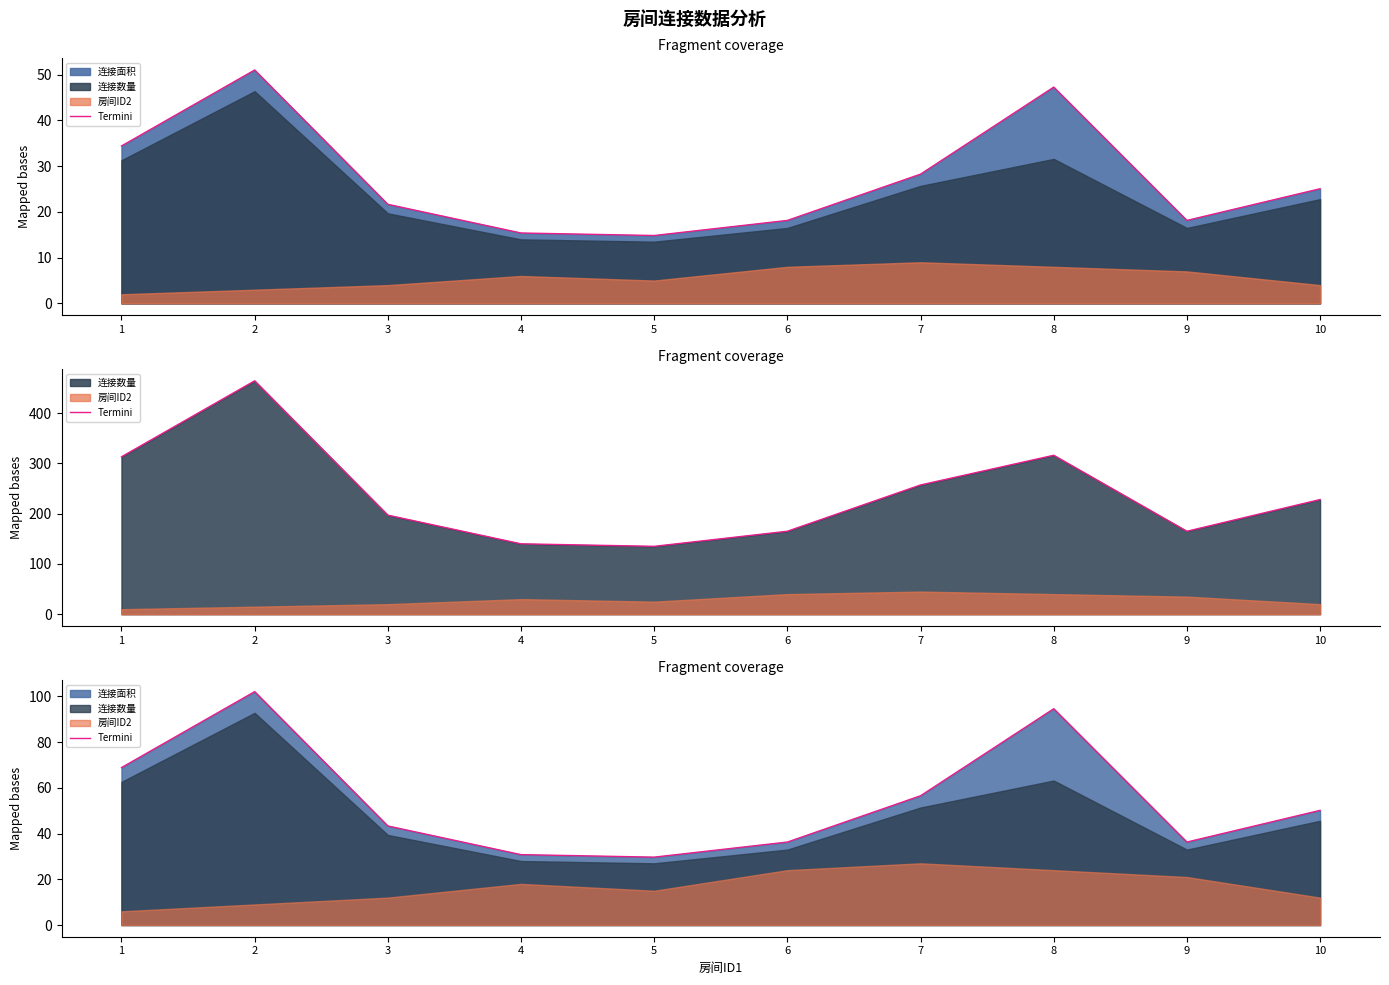

The chart shows a value of 43.3 at 3. True or false?

True